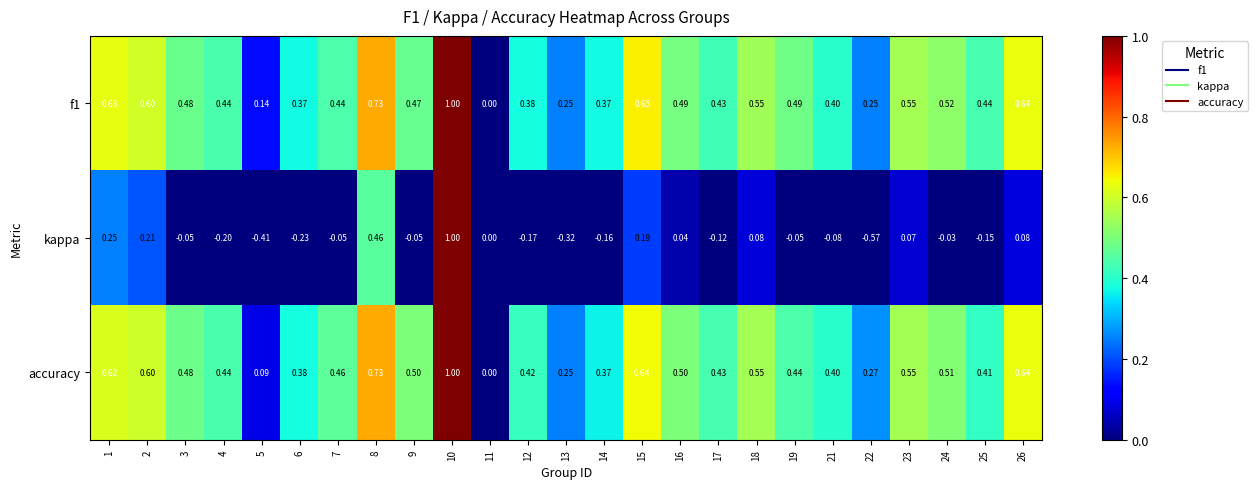

Between 16 and 21, which series saw the biggest shift?

kappa